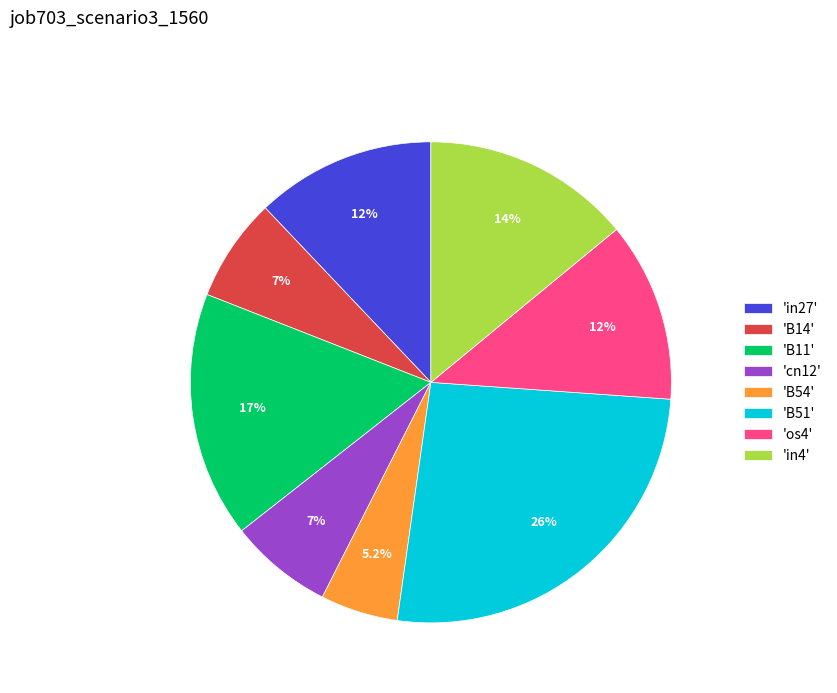

Between 'B54' and 'os4', which is larger?

'os4'